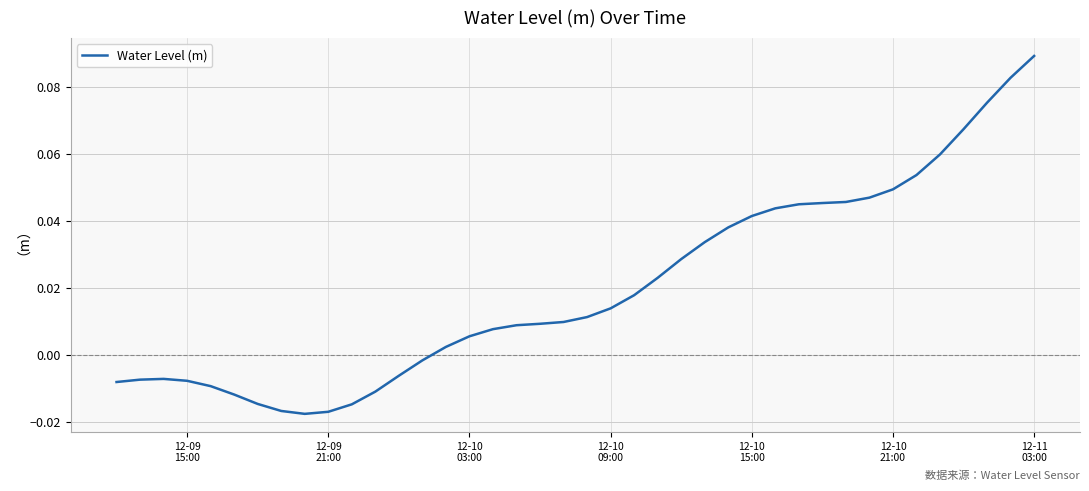

What is the difference between the second highest and second lowest values?

0.1